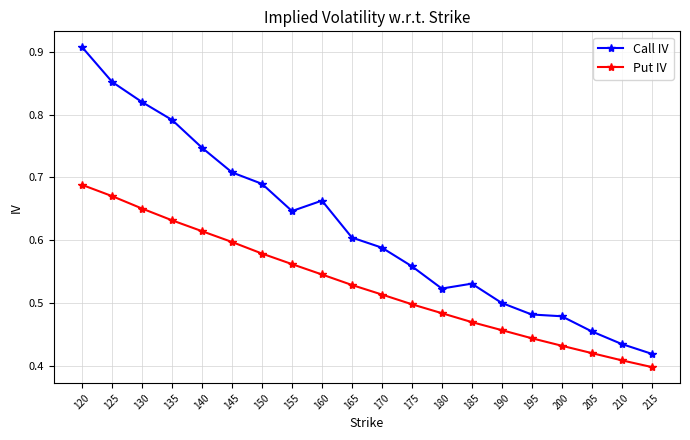

How many lines are shown in the chart?

2